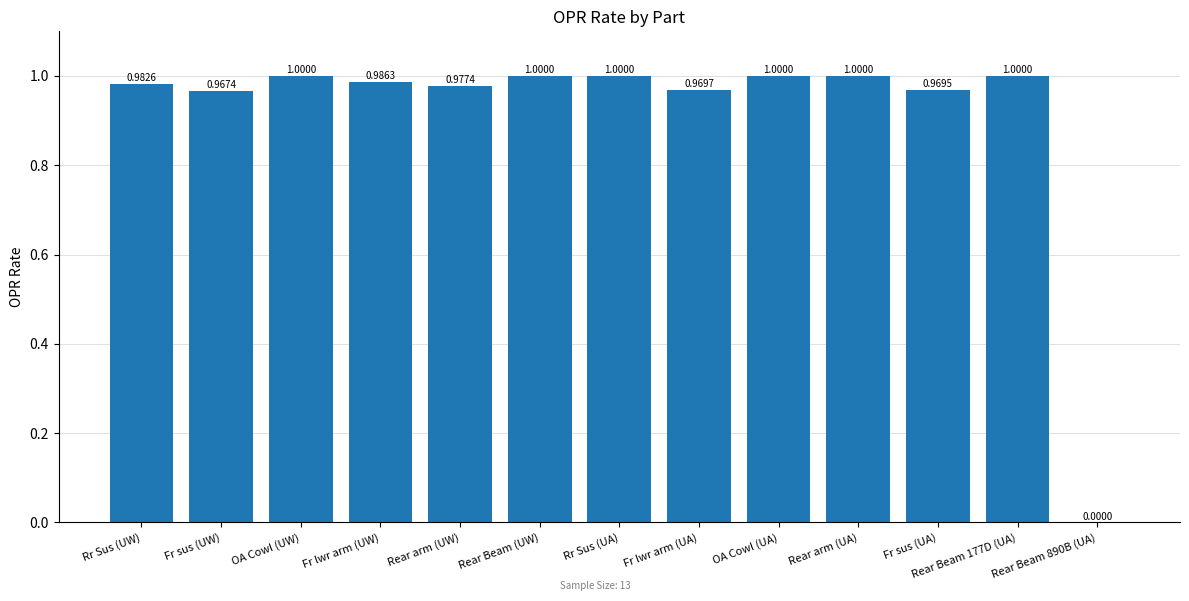

Which has a higher value, Fr lwr arm (UA) or Rear arm (UA)?

Rear arm (UA)